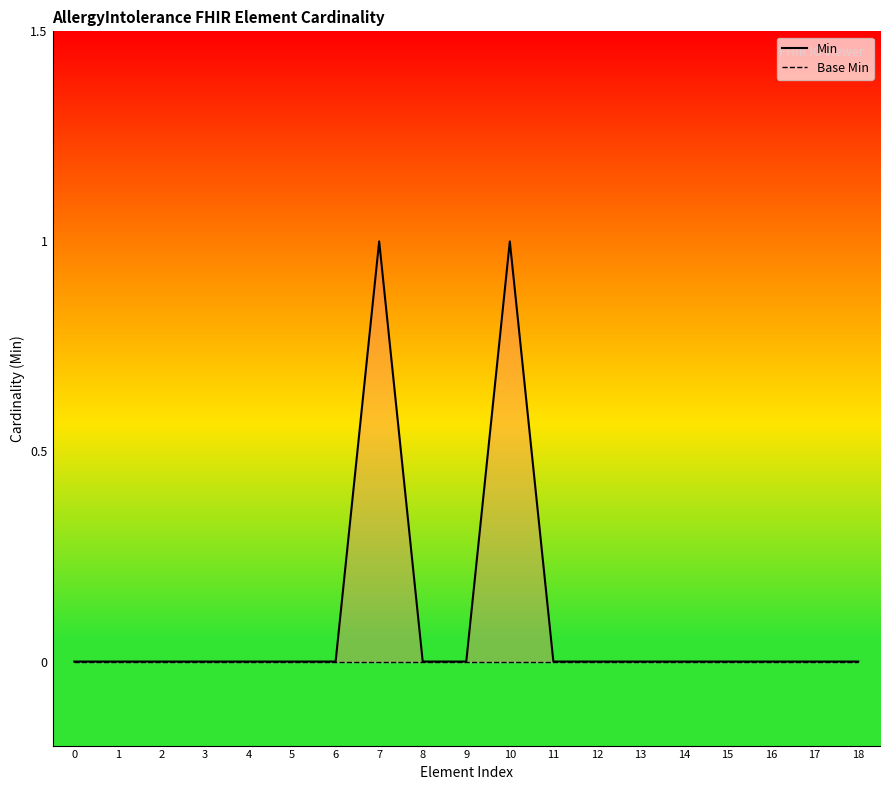

True or false: Min and Base Min cross at least once.

False